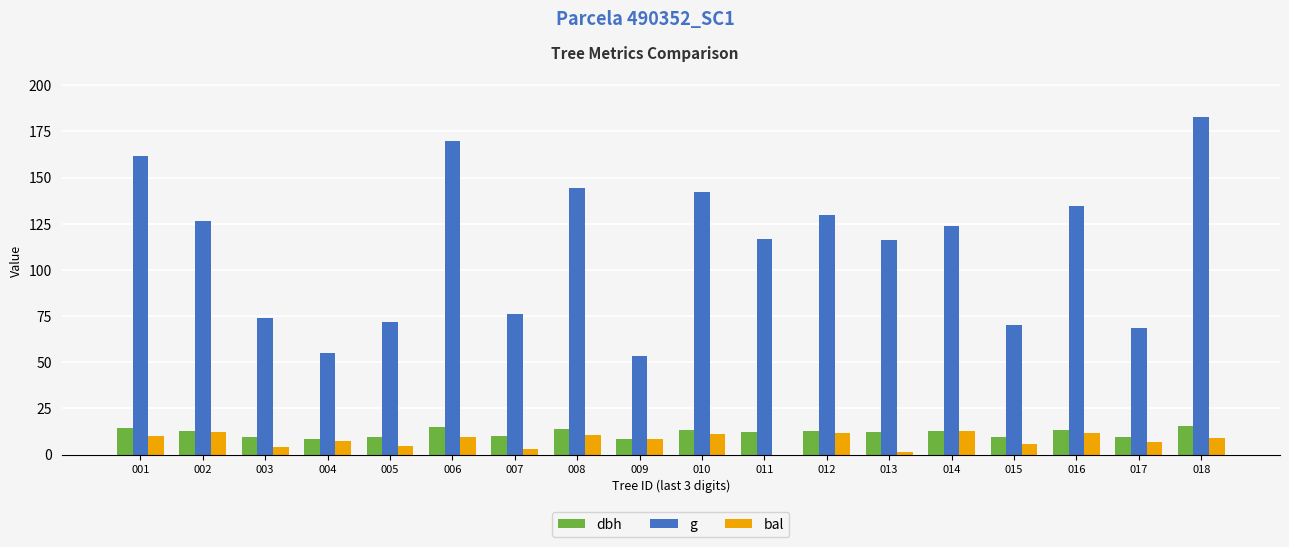

The dbh series shows 21.0 at 011. True or false?

False